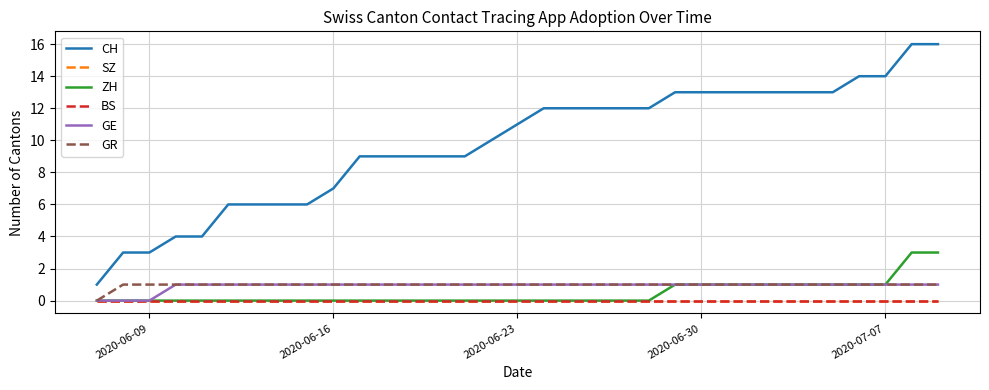

What is the average value of the GR series?

1